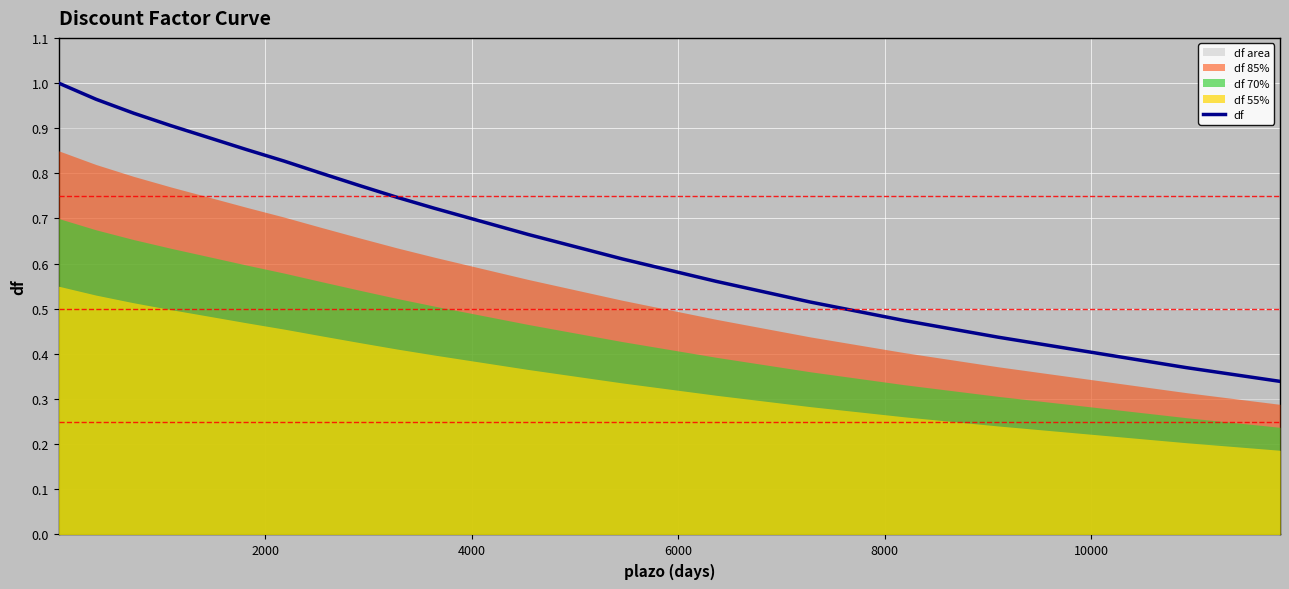

How many lines are shown in the chart?

1